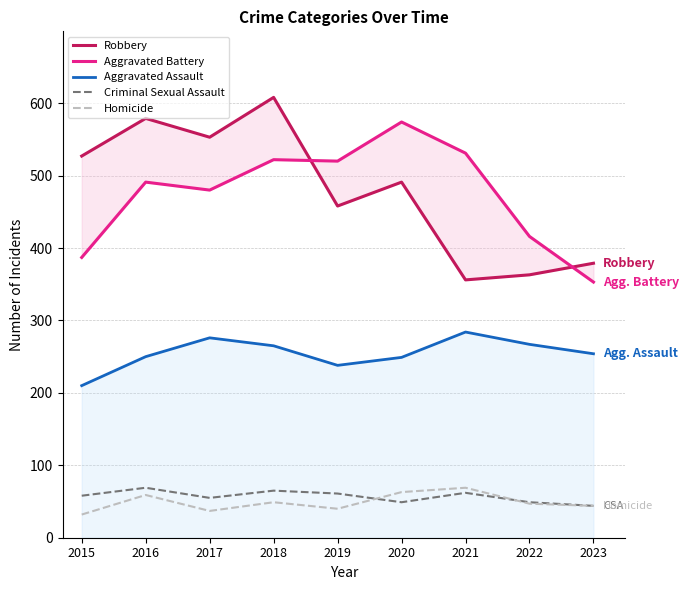

What is the difference between the maximum and second lowest values in the Robbery series?

245